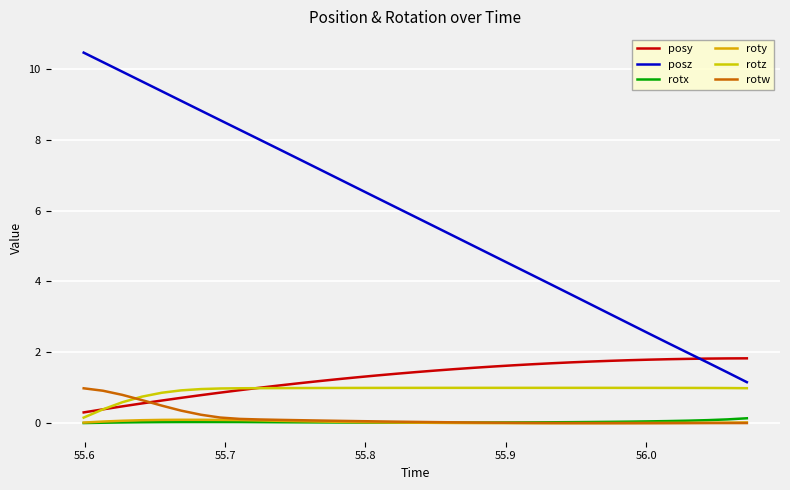

Does the chart have visible grid lines?

Yes